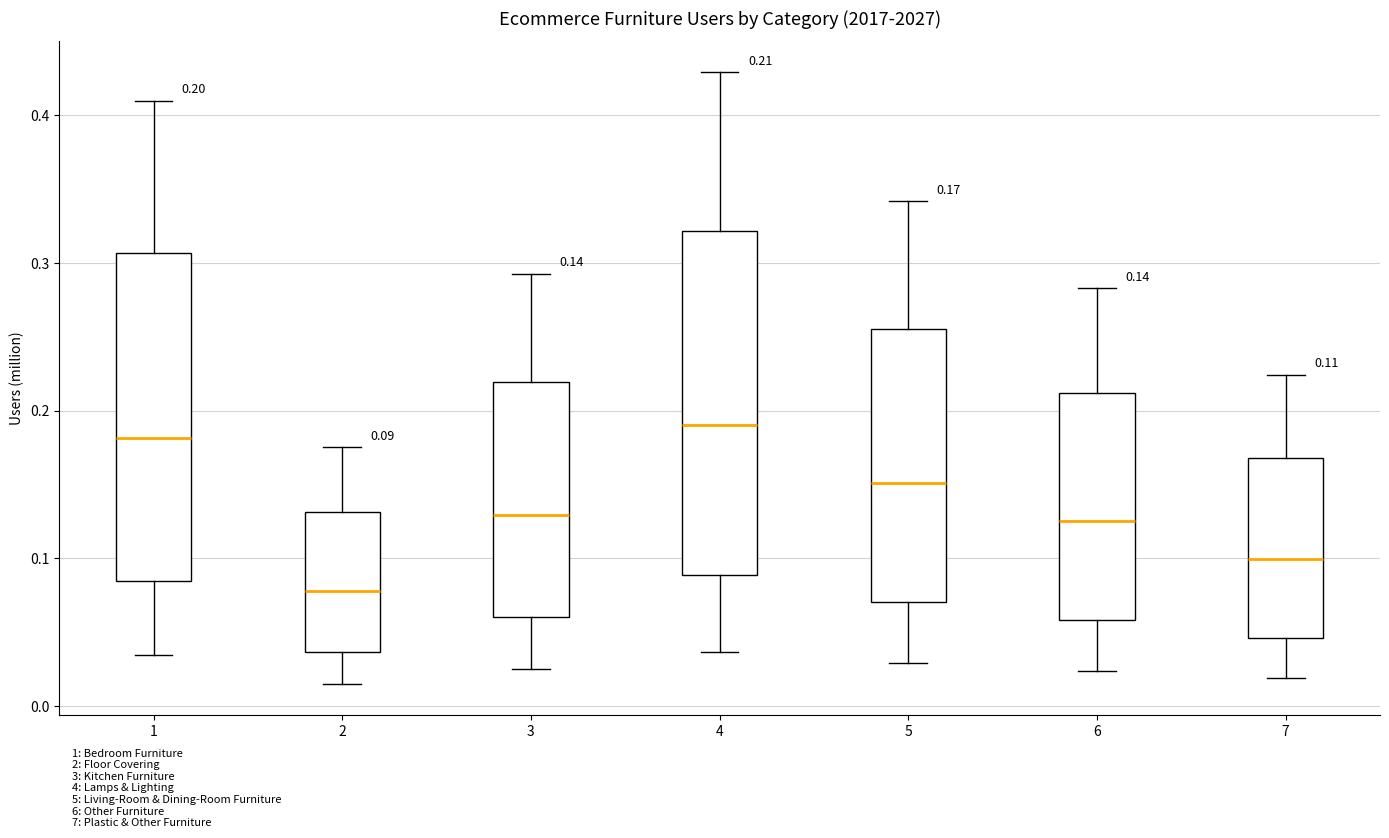

Which box has the lowest median line?

2